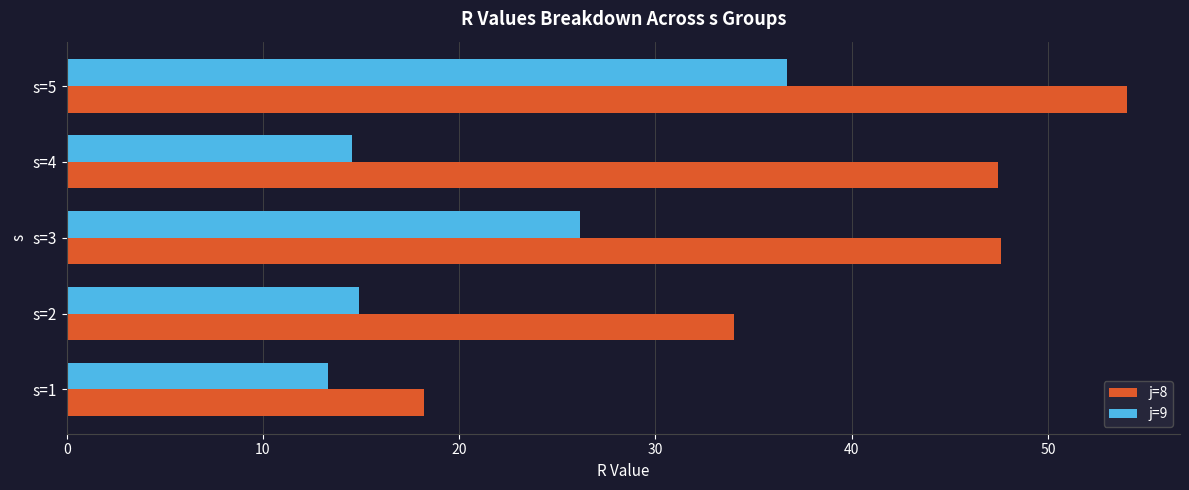

Read the j=8 value at s=4.

47.5